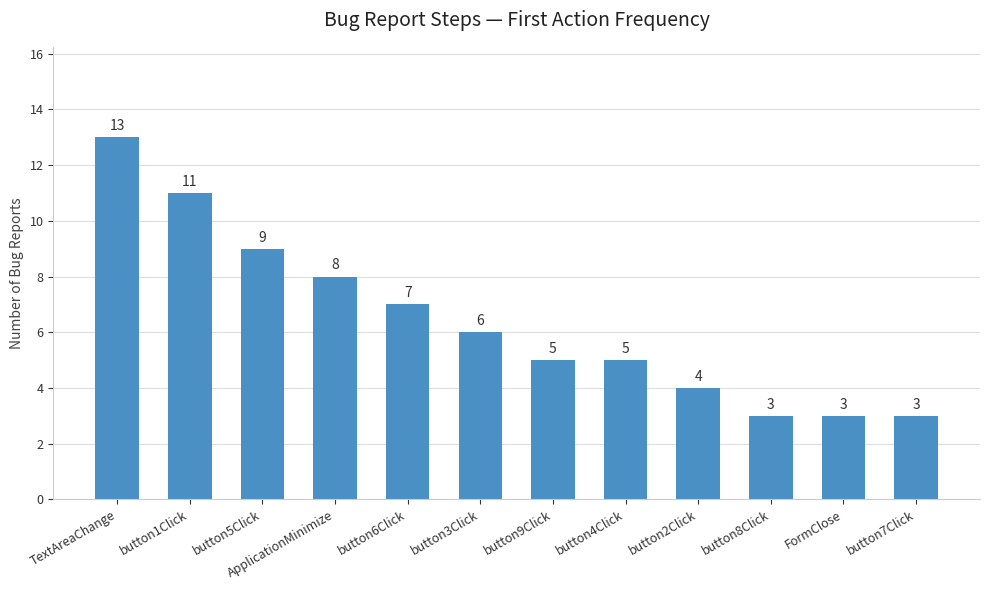

True or false: the data shows 6 at button3Click.

True